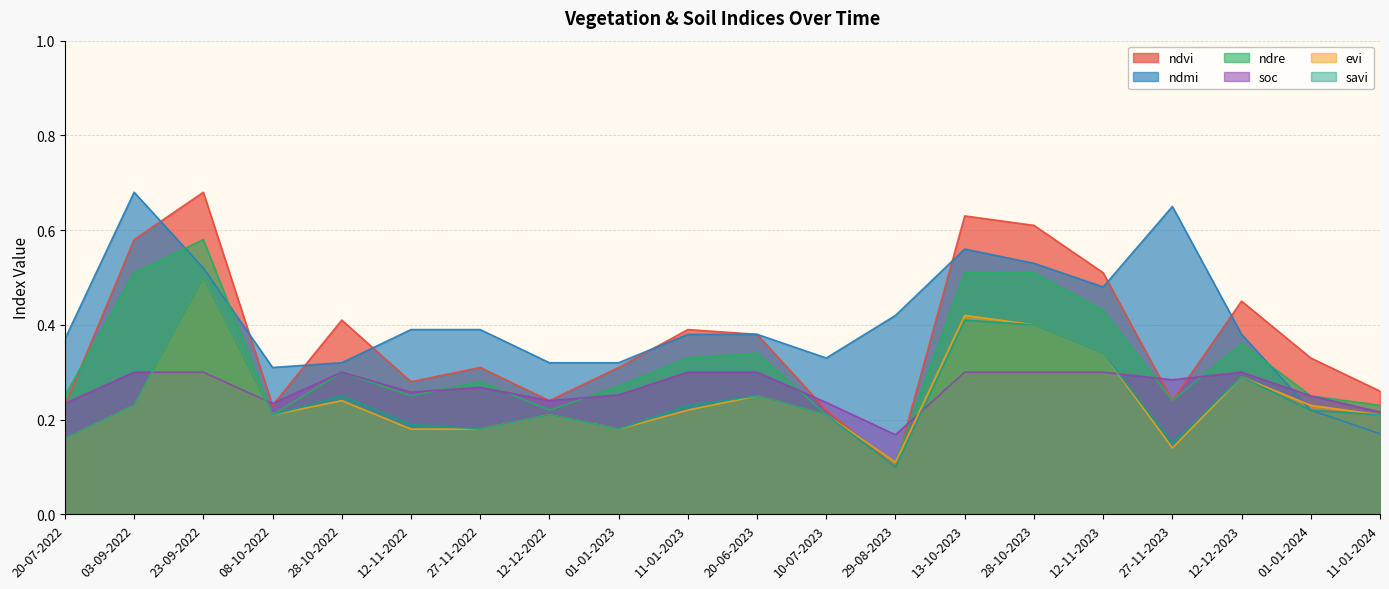

Count the ndvi values in the range 0 to 1.

20